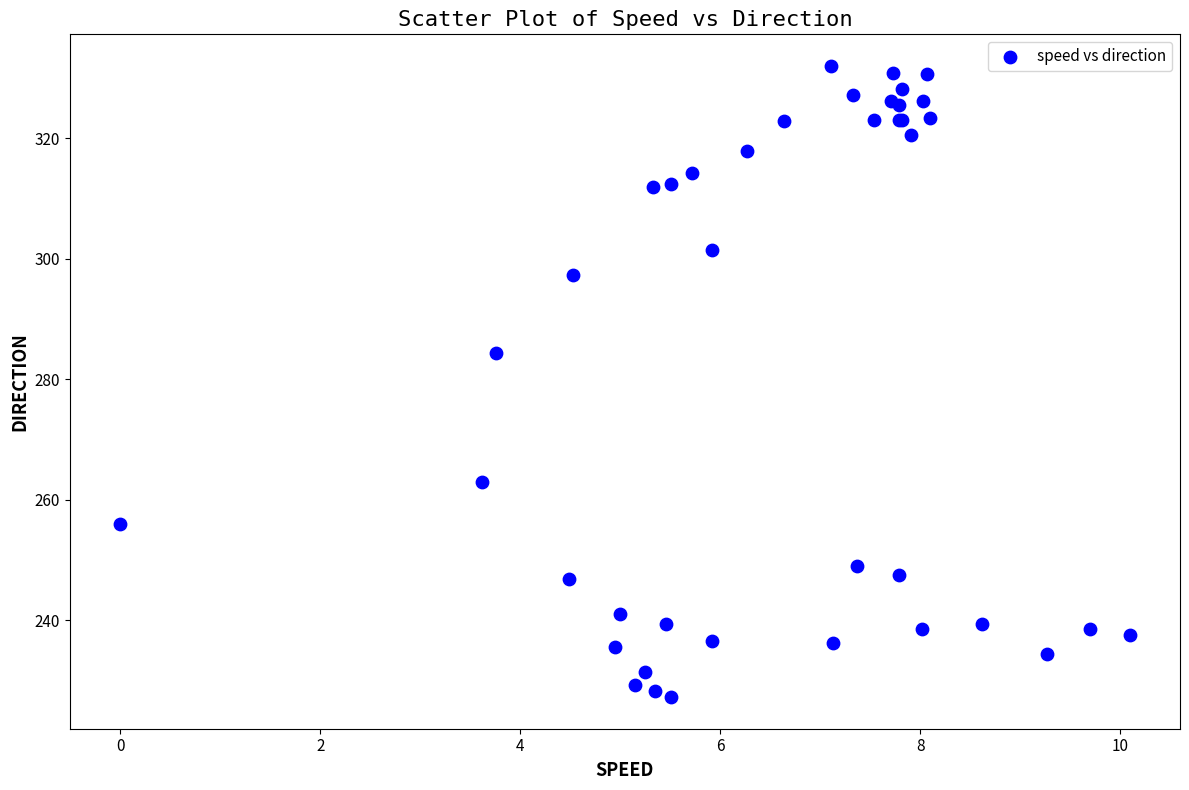

What Y value in the scatter plot is closest to 279?

284.4